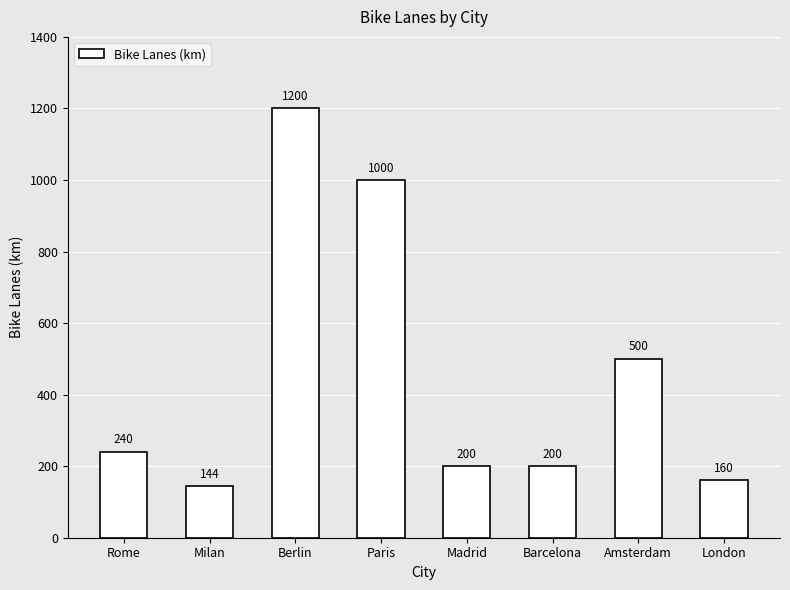

At which category does the chart reach its minimum across all series?

Milan